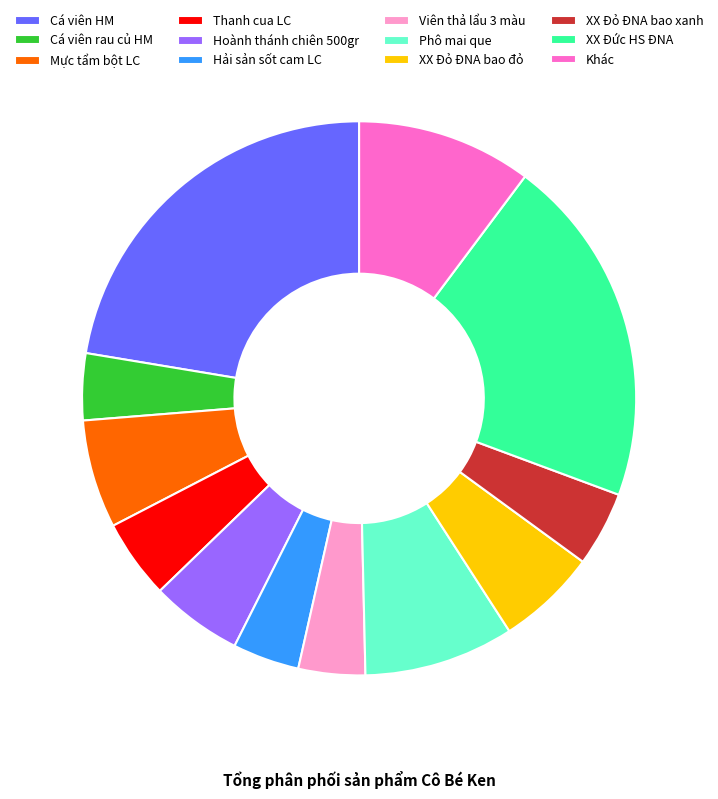

Which has a higher value, Hoành thánh chiên 500gr or Cá viên HM?

Cá viên HM